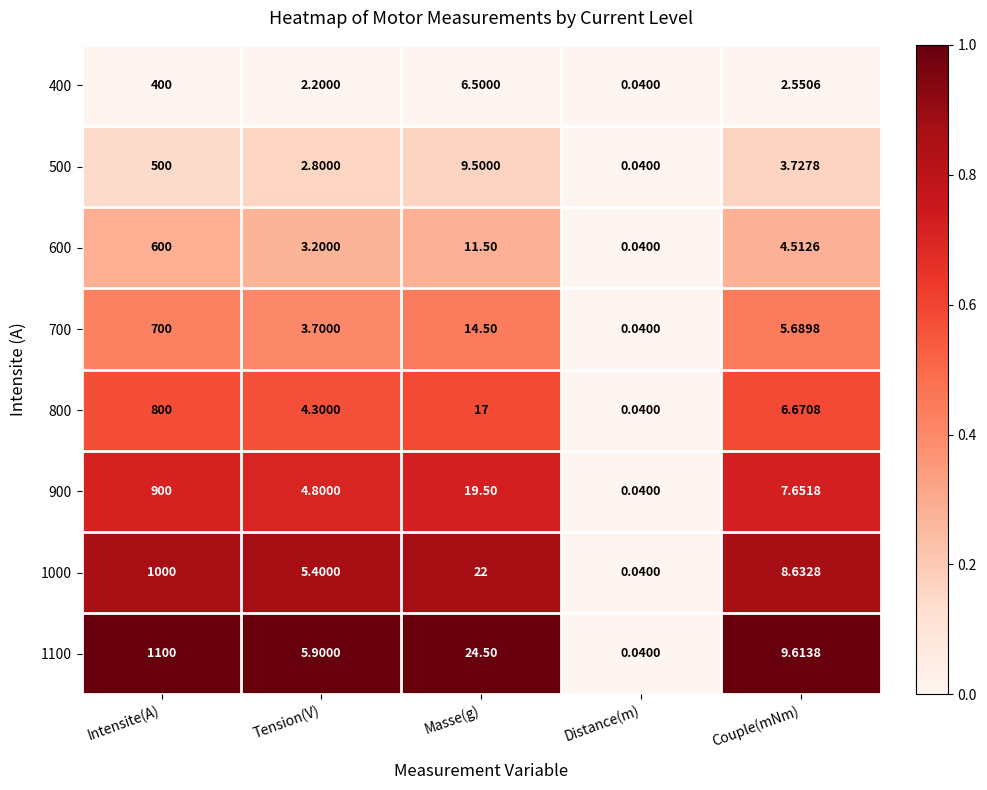

At which category is the sum across all series the highest?

Intensite(A)